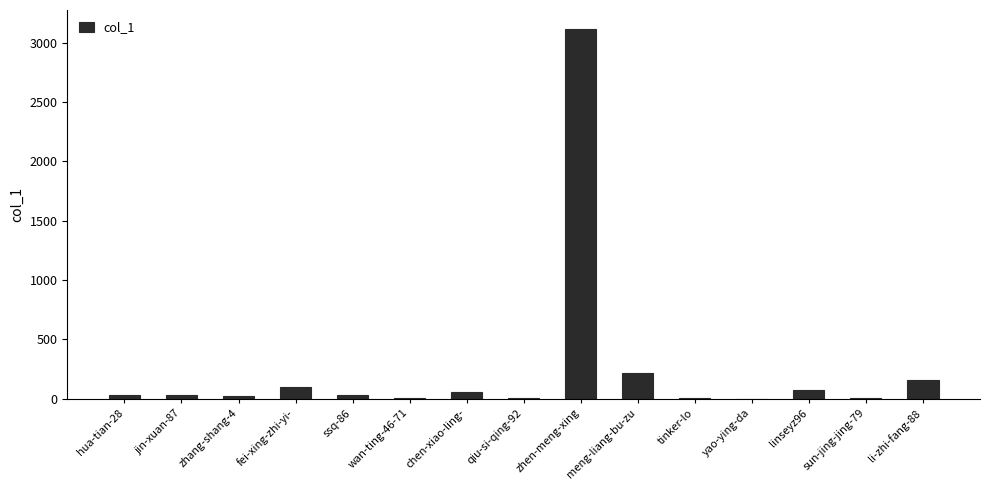

Is it true that the value at zhen-meng-xing is 3120?

True